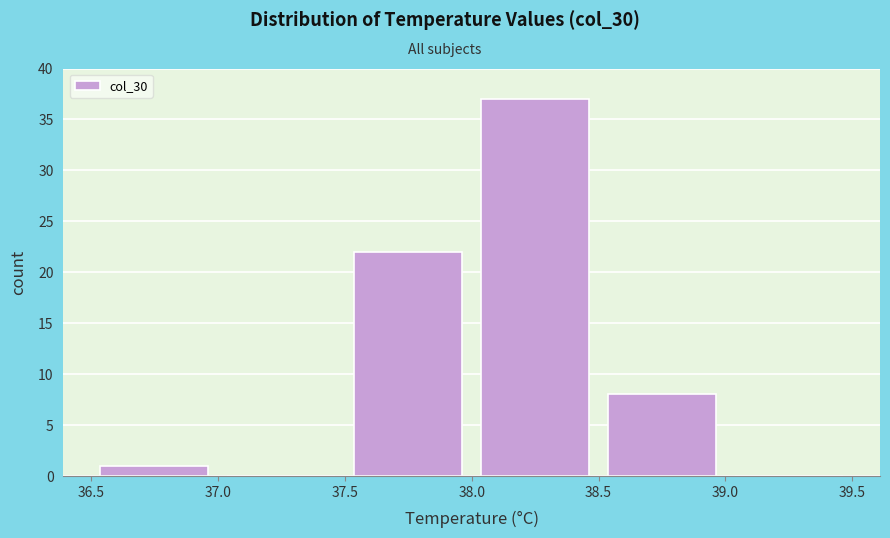

Over which range of the x-axis is the bar tallest?

38.0 to 38.5